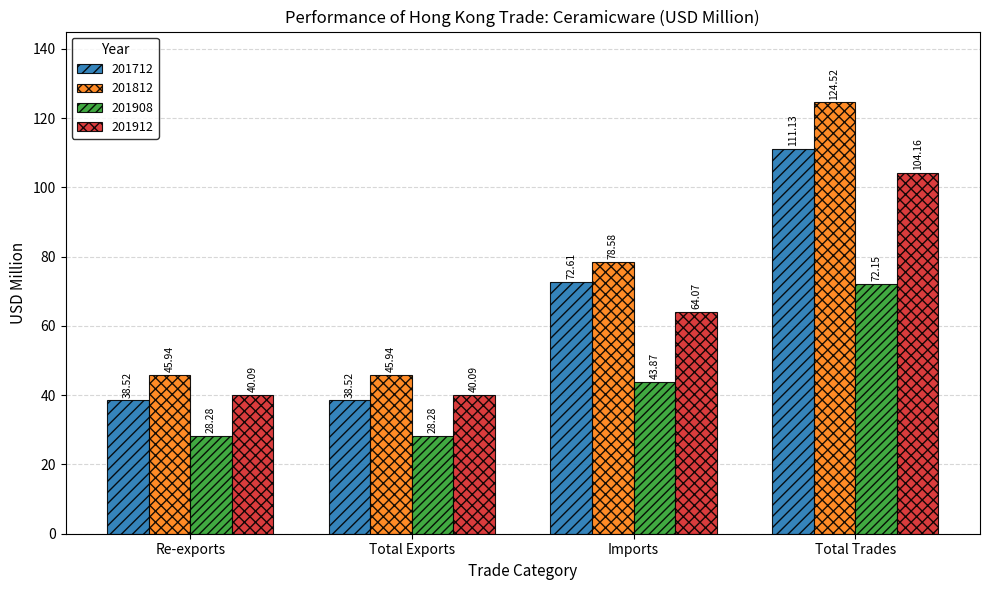

Between Total Exports and Total Trades, which series saw the biggest shift?

201812